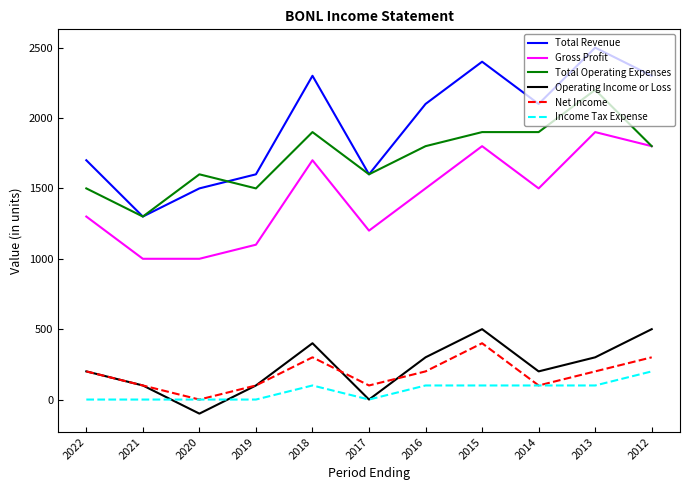

List the series in order of their peak value, highest first.

Total Revenue, Total Operating Expenses, Gross Profit, Operating Income or Loss, Net Income, Income Tax Expense